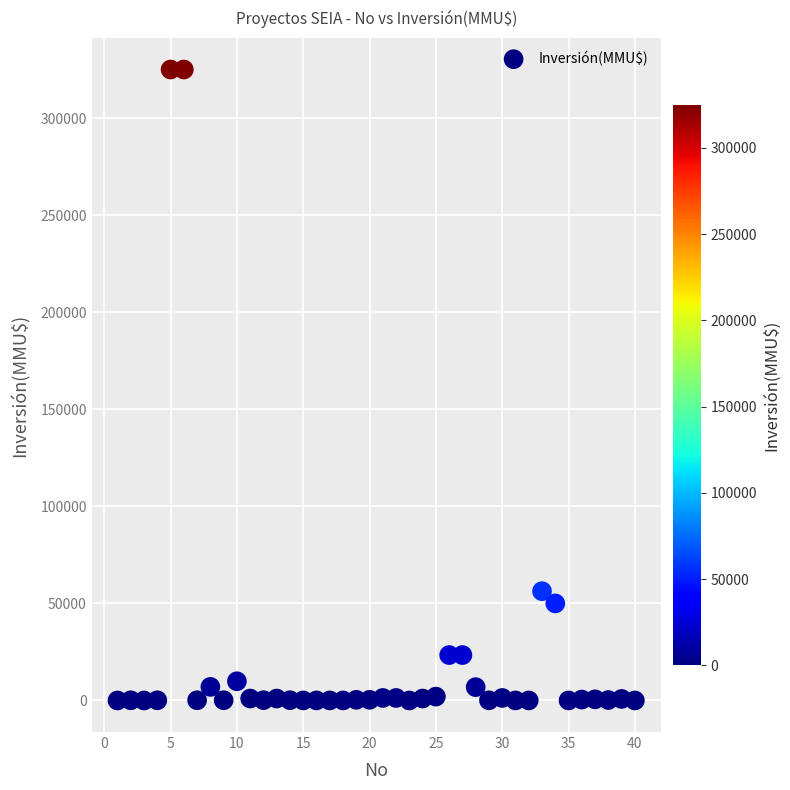

What is the range of Y values (max minus min)?

325000